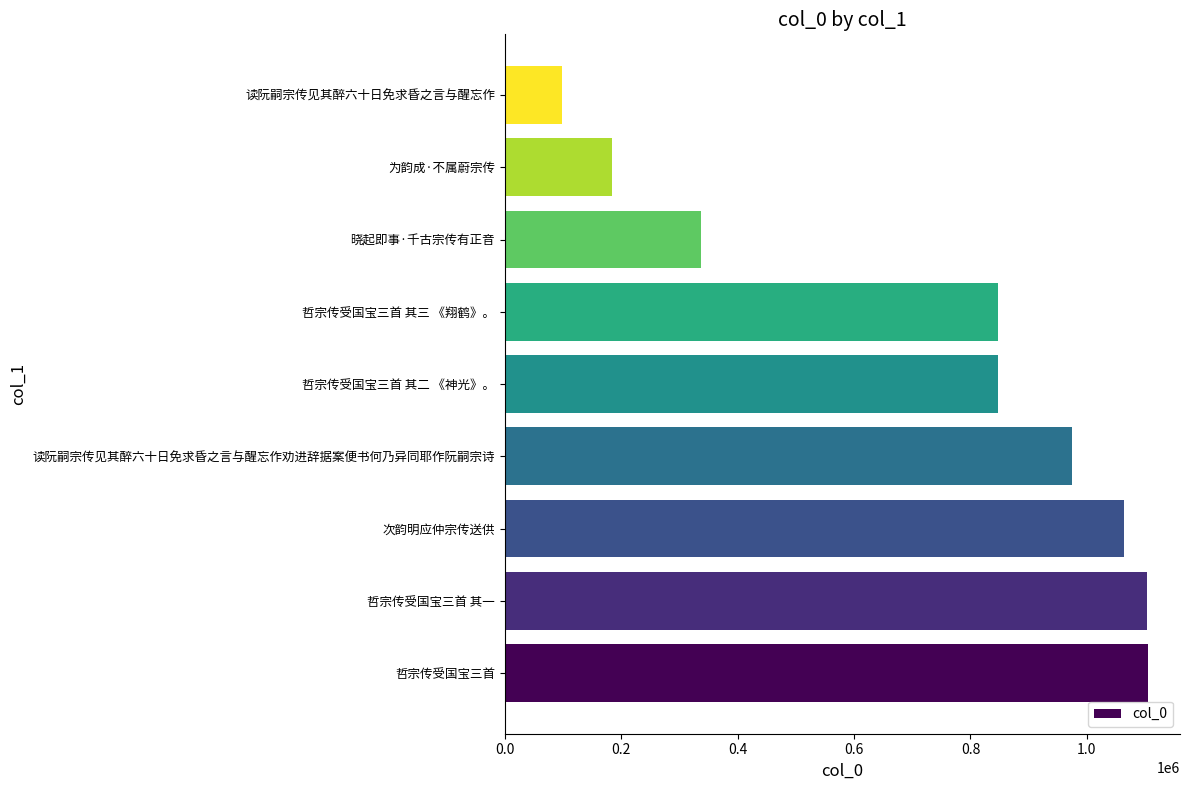

What is the ratio of the value at 为韵成·不属蔚宗传 to the value at 晓起即事·千古宗传有正音?

0.5